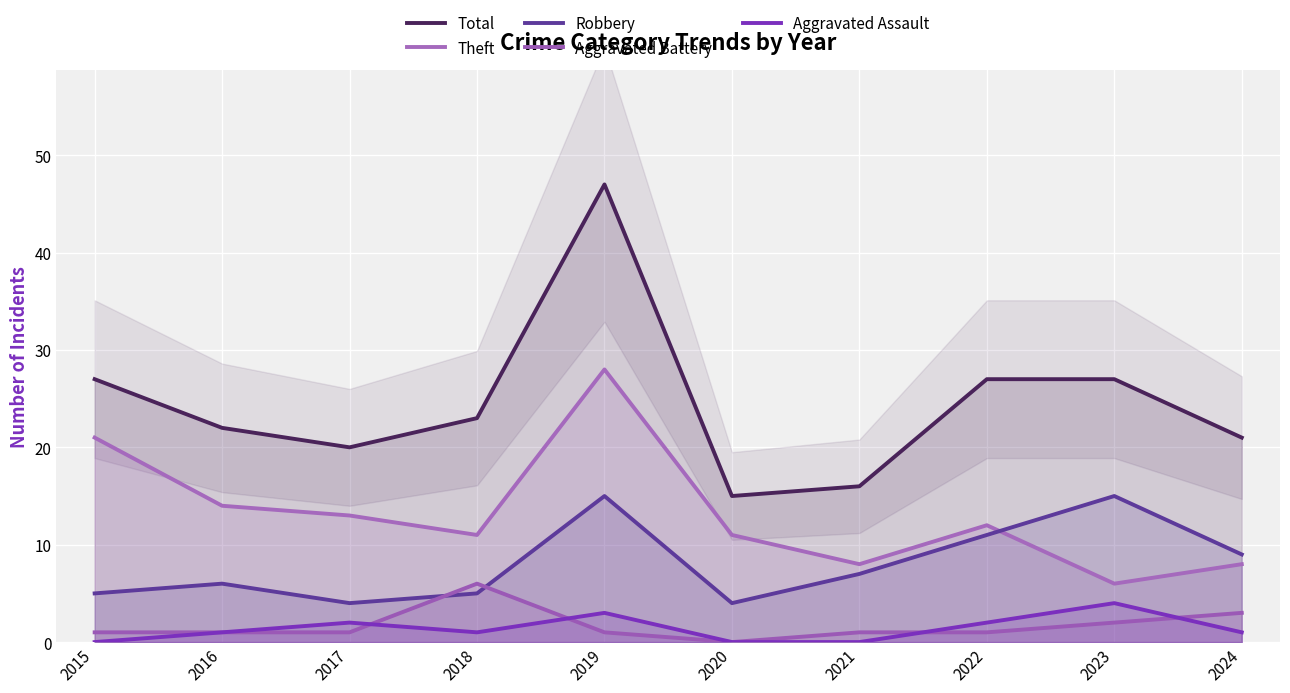

Where is the first local minimum for Aggravated Assault?

2018